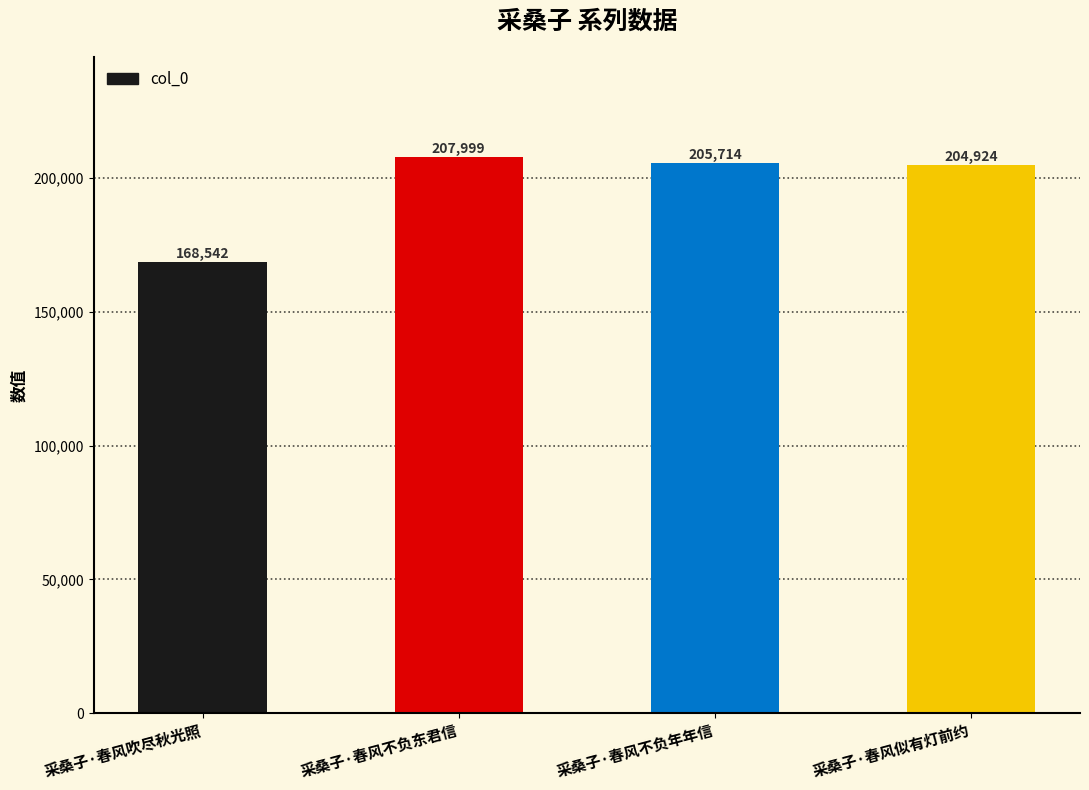

What is the smallest value displayed?

168542